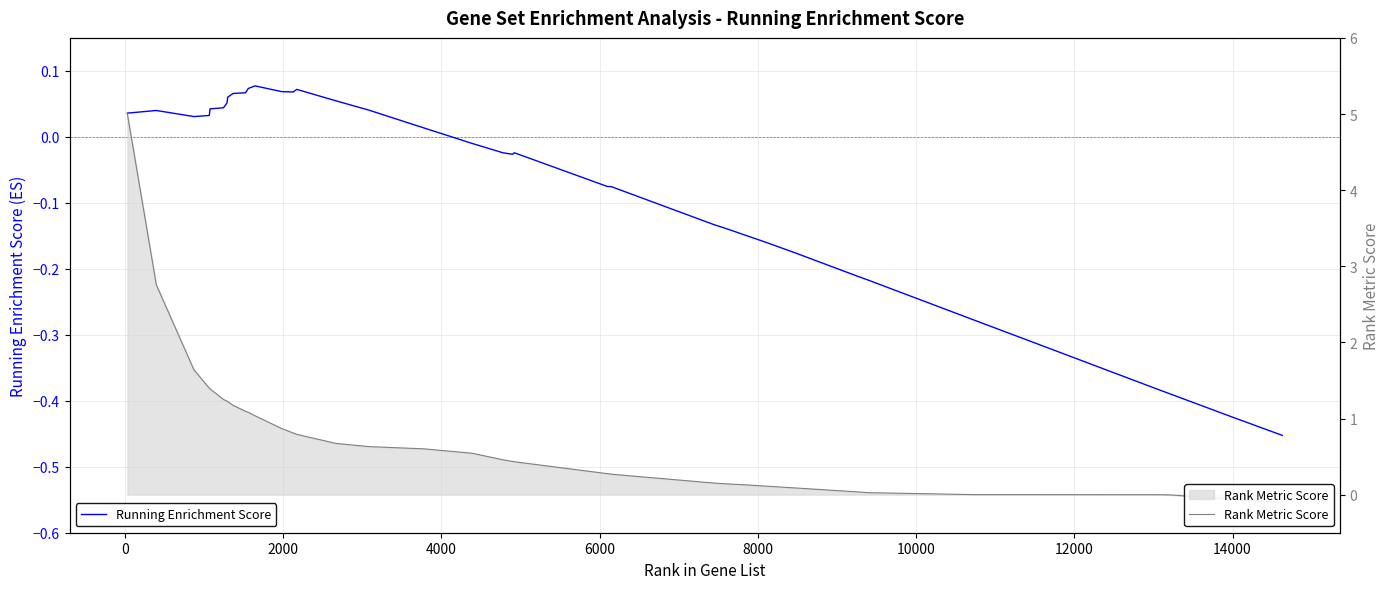

Rank the series by their average value, from highest to lowest.

Rank Metric Score, Running Enrichment Score